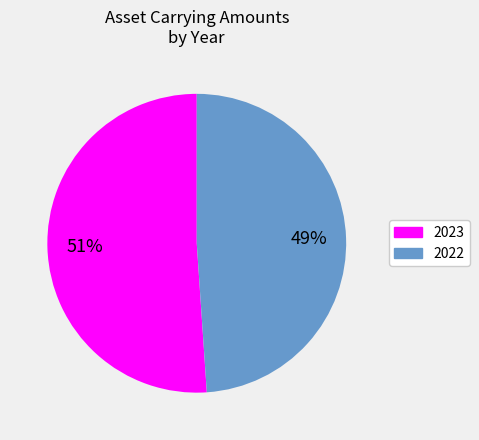

To the nearest percent, what is the difference between the largest and smallest slice percentages?

2%